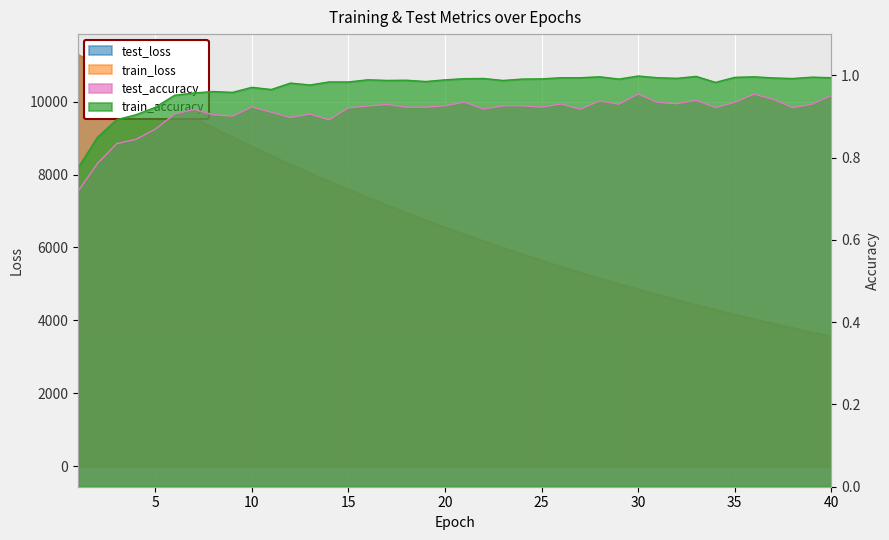

How many values in the train_loss series exceed 6550?

20